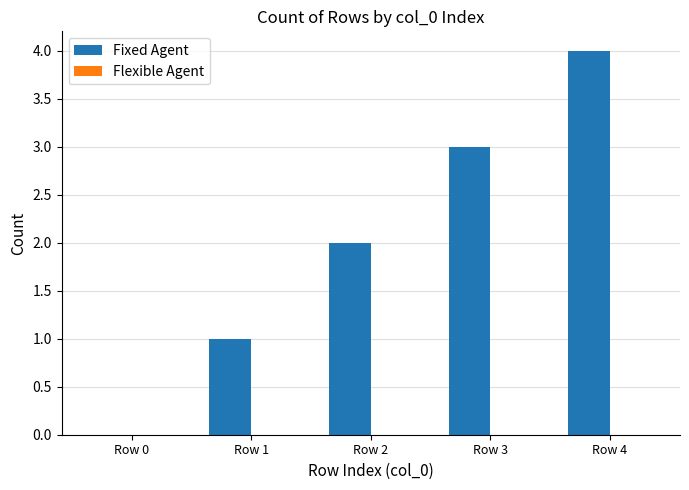

What is the maximum value shown in the chart?

4